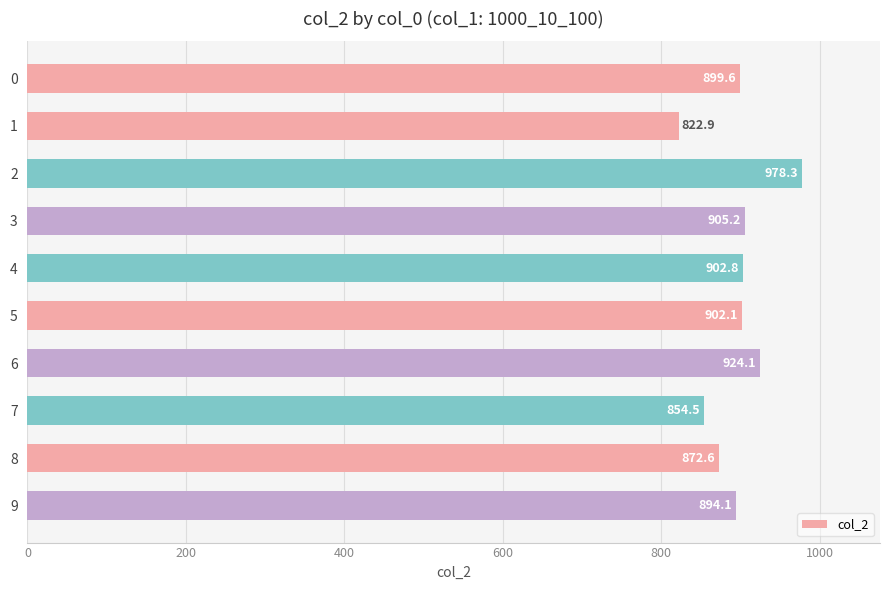

What is the average value?

895.6